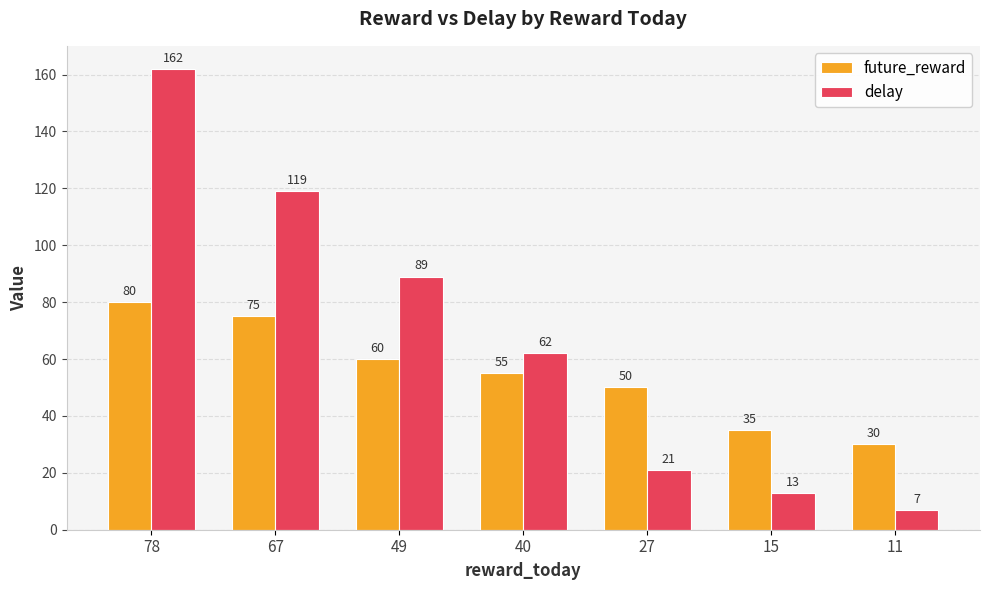

List the series in order of their overall mean, highest first.

delay, future_reward